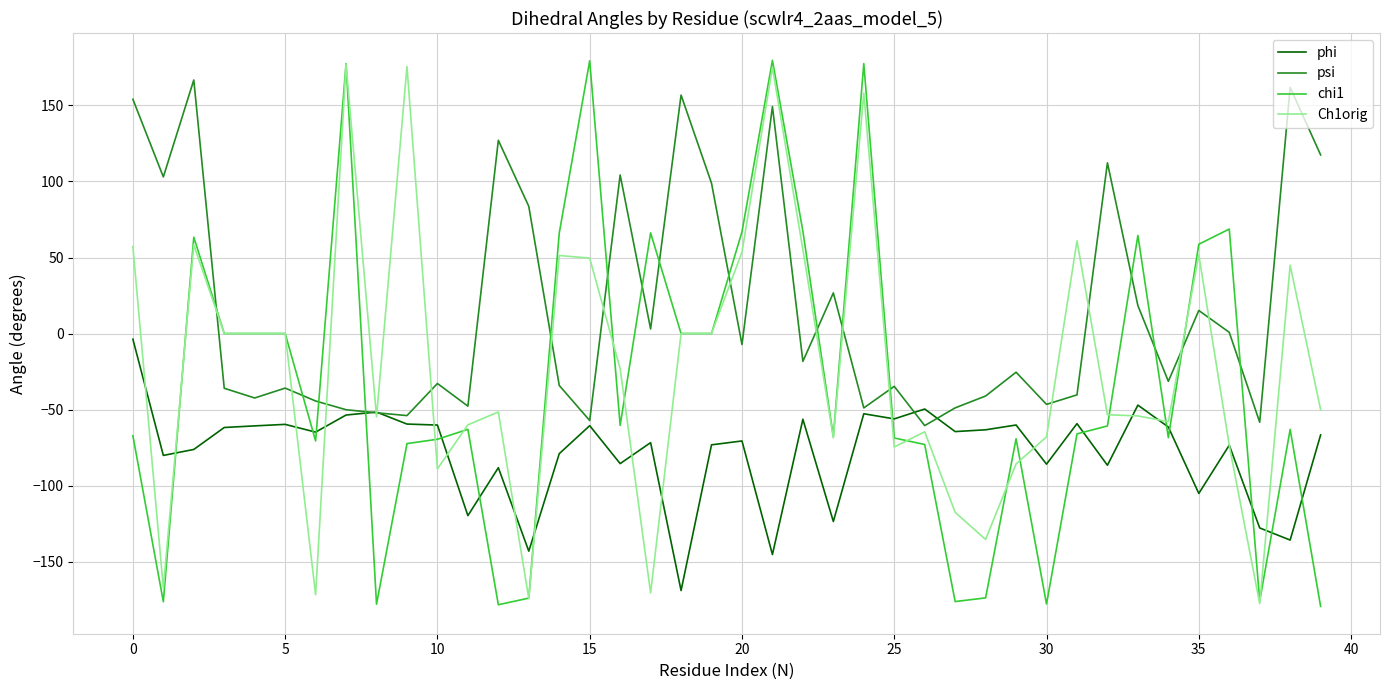

Which series ends up on top after the final intersection of chi1 and psi?

psi